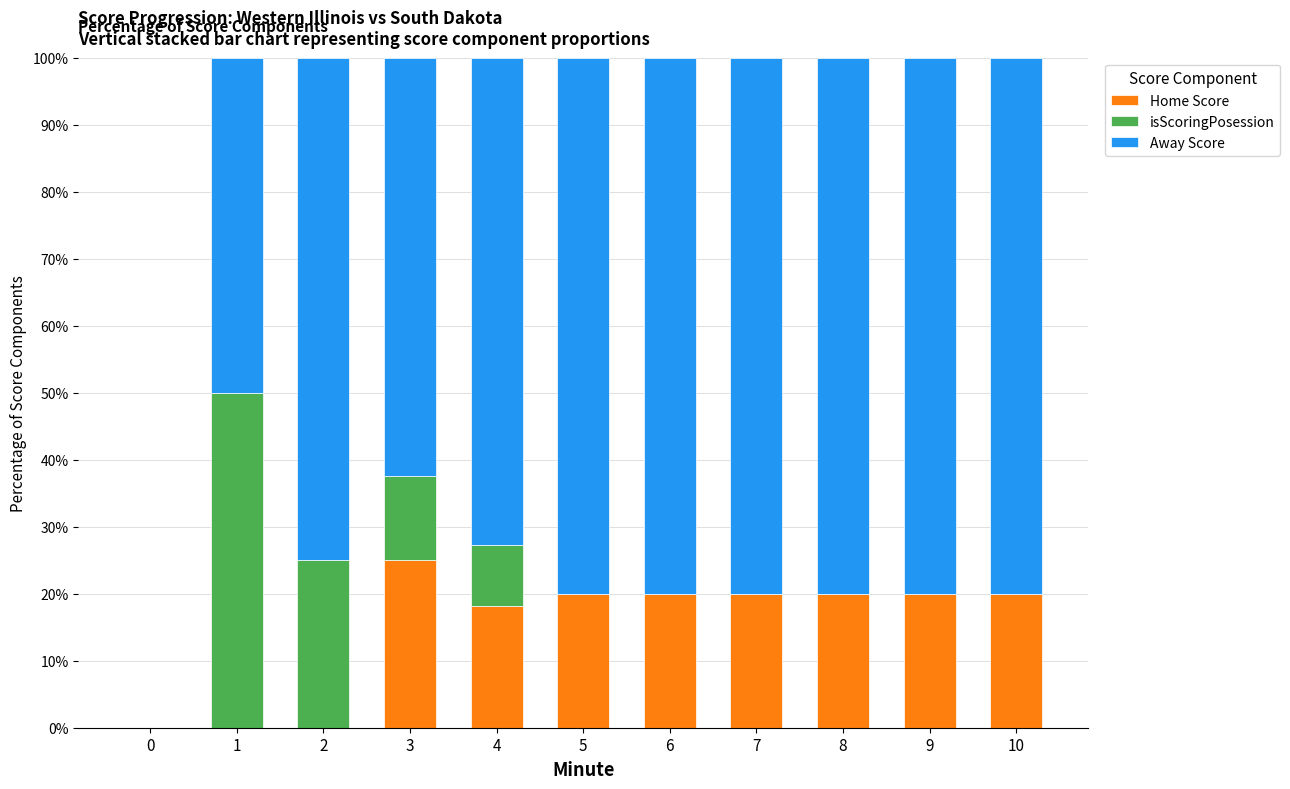

The Home Score series shows 14.5 at 0. True or false?

False